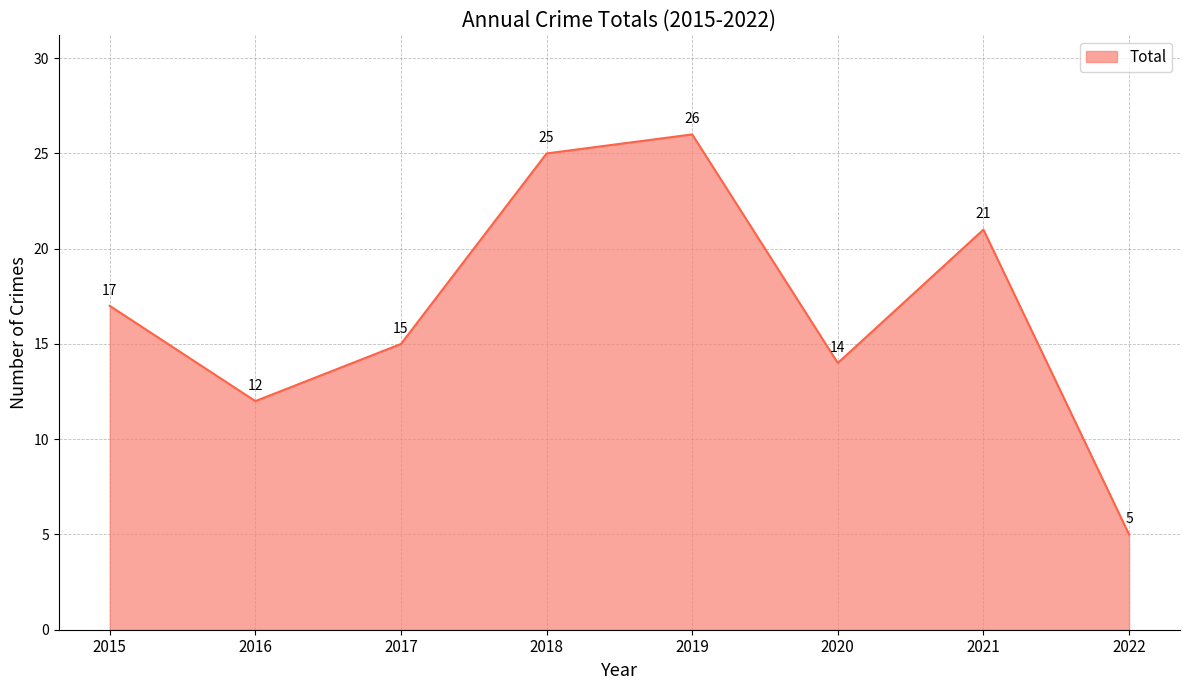

What is the difference between the second highest and minimum values?

20